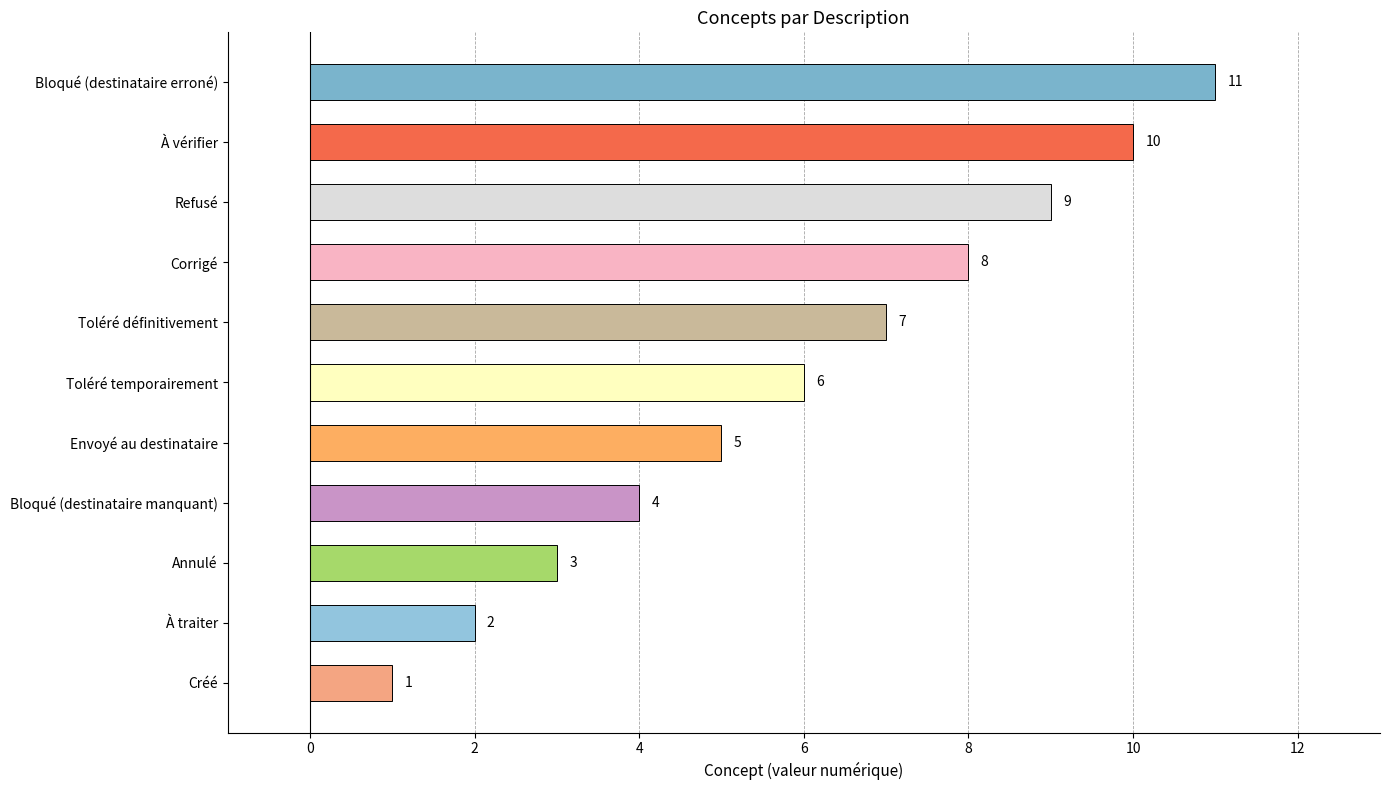

List the labels in order of value, smallest first.

Créé, À traiter, Annulé, Bloqué (destinataire manquant), Envoyé au destinataire, Toléré temporairement, Toléré définitivement, Corrigé, Refusé, À vérifier, Bloqué (destinataire erroné)